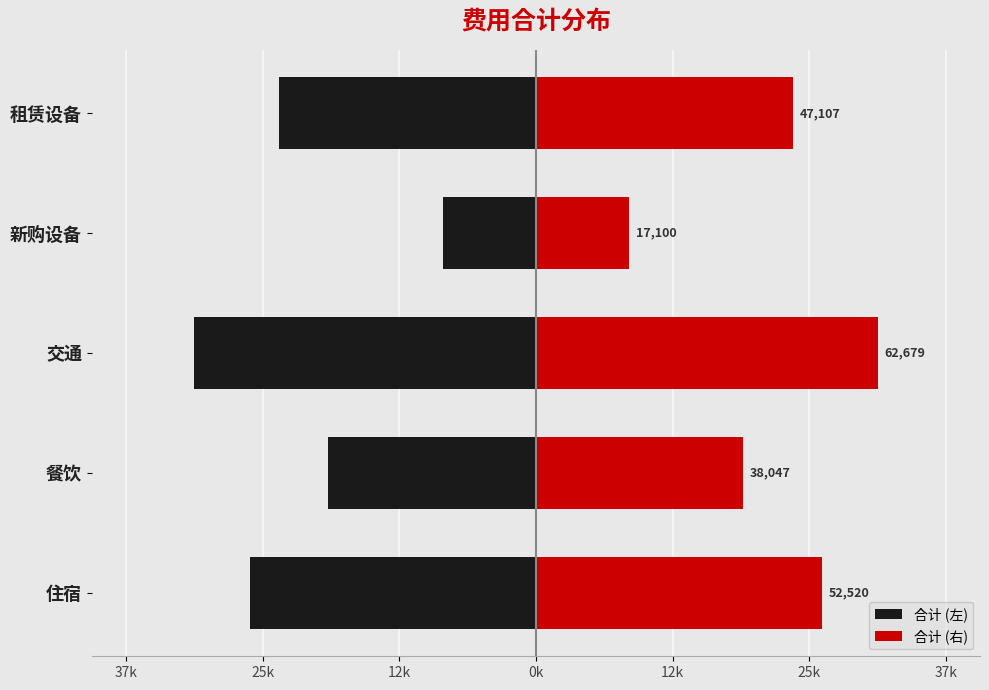

Which series changed the most between 住宿 and 租赁设备?

合计 (左)